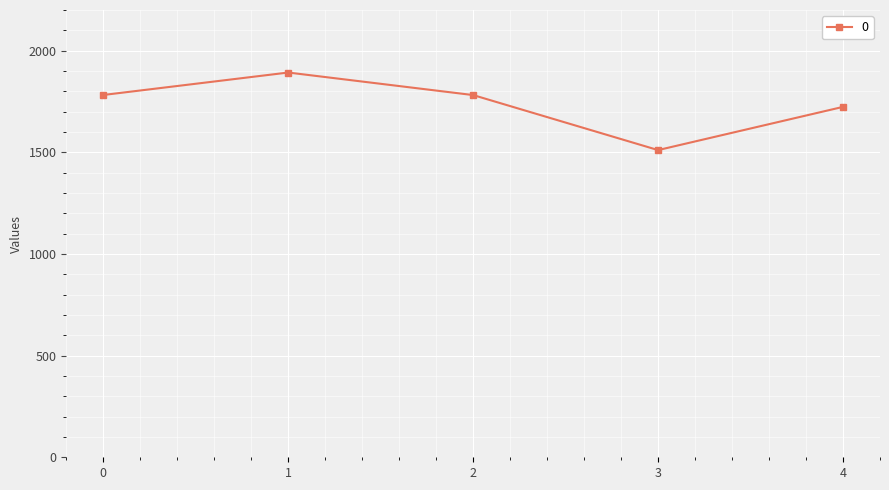

What is the approximate value at 1?

1892.4